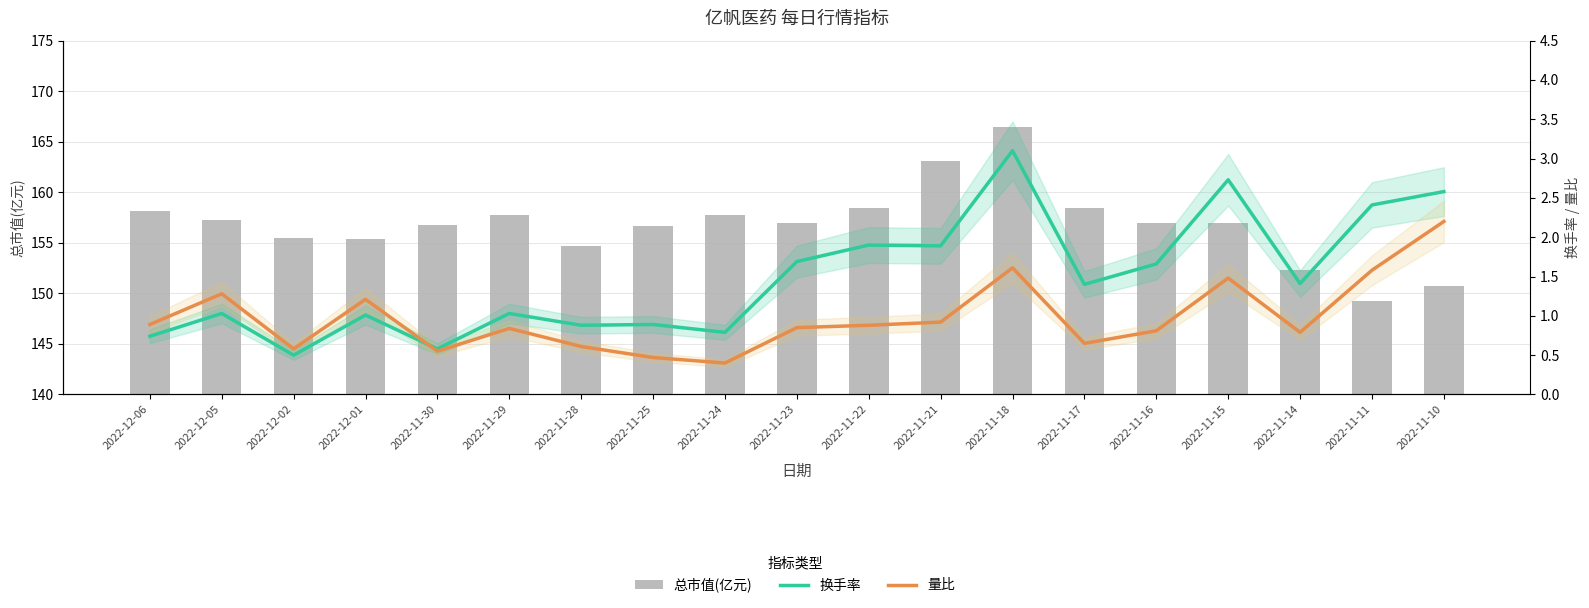

The value of 量比 at 2022-11-17 is 1.0. True or false?

False